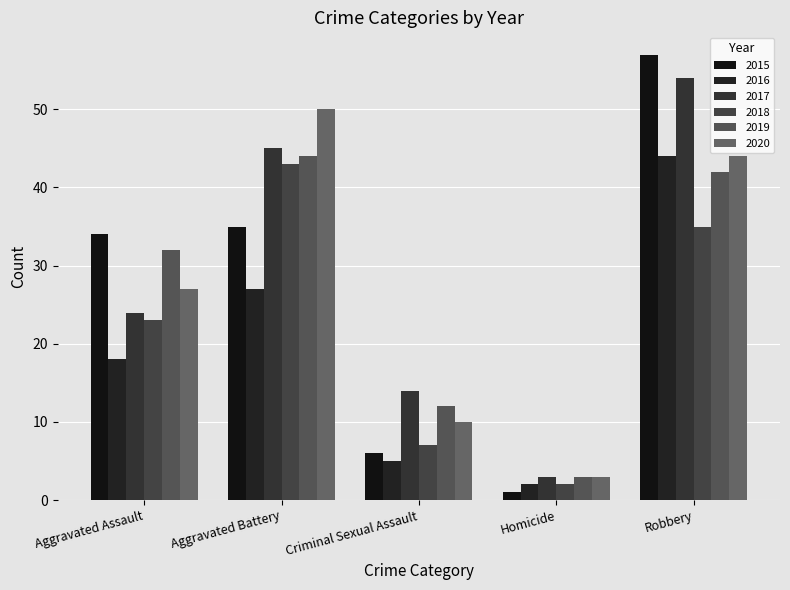

What are all the series names shown in the legend?

2015, 2016, 2017, 2018, 2019, 2020